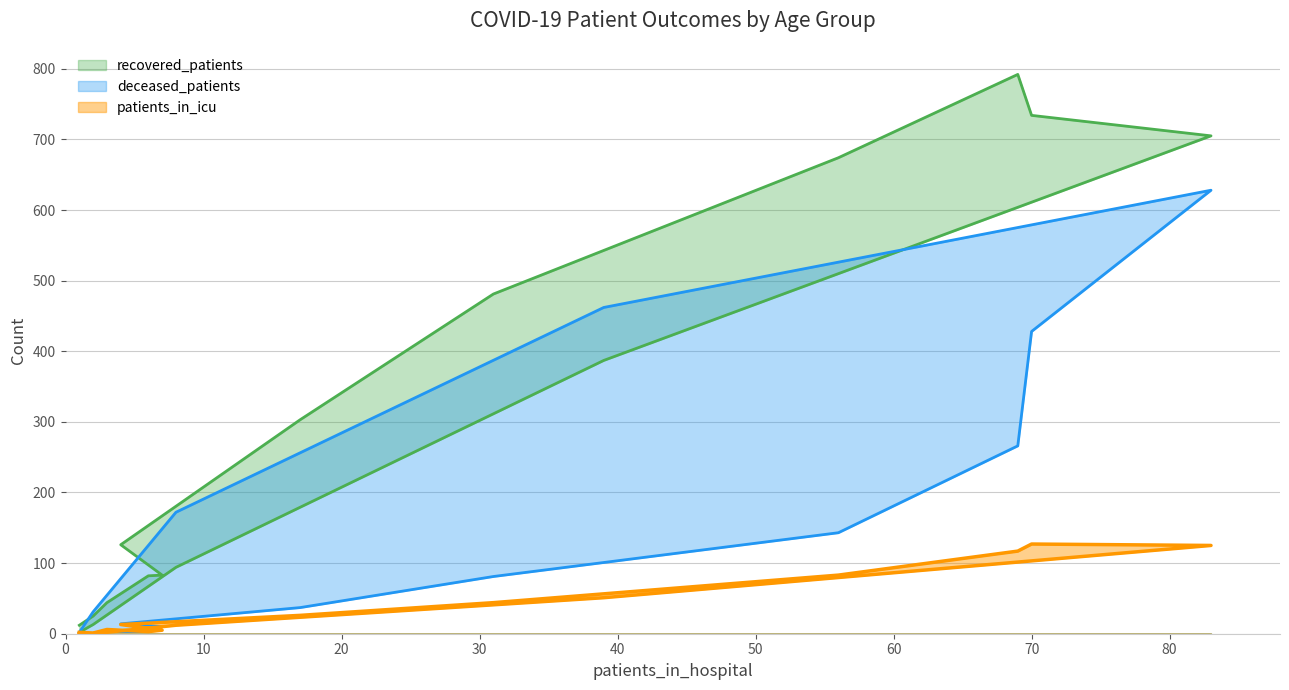

At 60-64, list the series in order from smallest to largest.

patients_in_icu, deceased_patients, recovered_patients